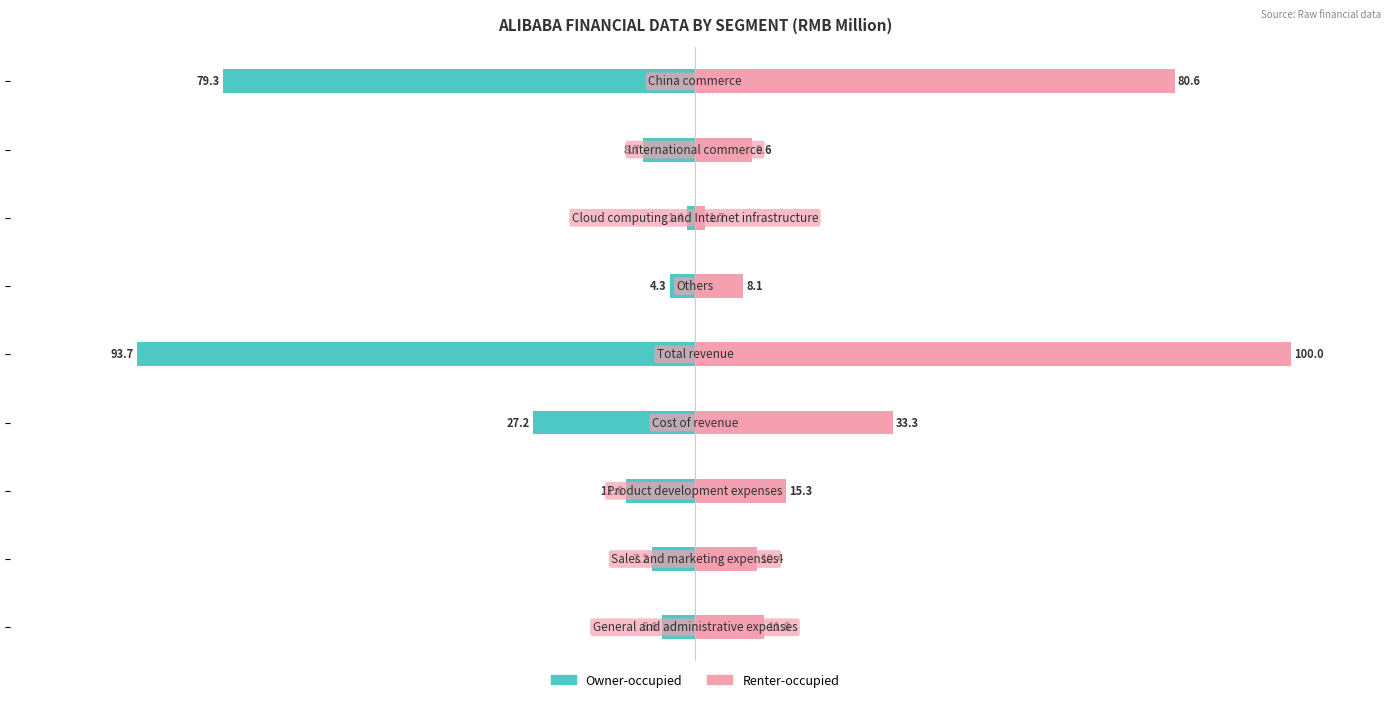

What is the difference between the Renter-occupied values at 0 and 1?

71.0